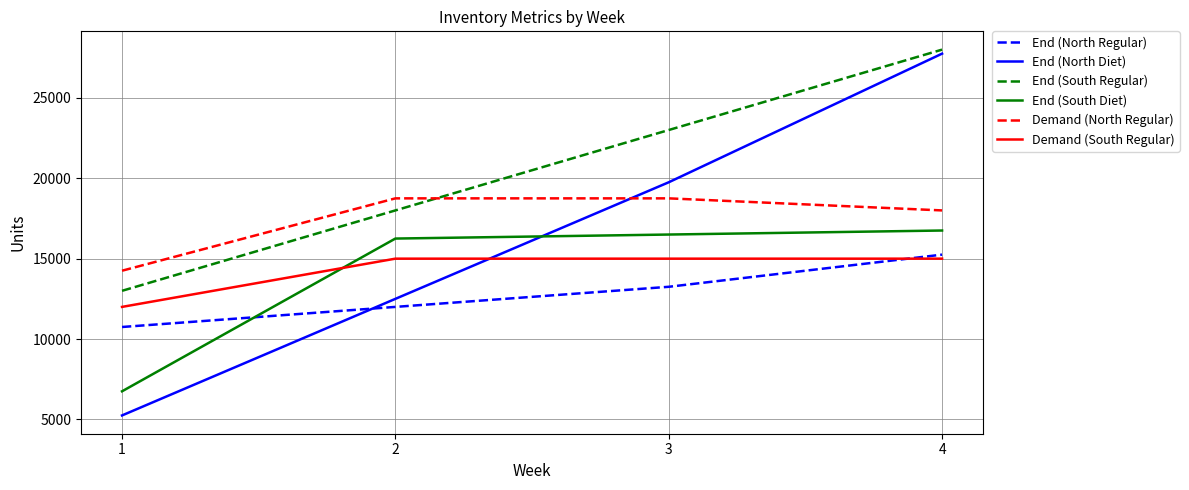

Reading left to right, list all the values displayed in this chart.

End (North Regular): 10750	12000	13250	15250
End (North Diet): 5250	12500	19750	27750
End (South Regular): 13000	18000	23000	28000
End (South Diet): 6750	16250	16500	16750
Demand (North Regular): 14250	18750	18750	18000
Demand (South Regular): 12000	15000	15000	15000